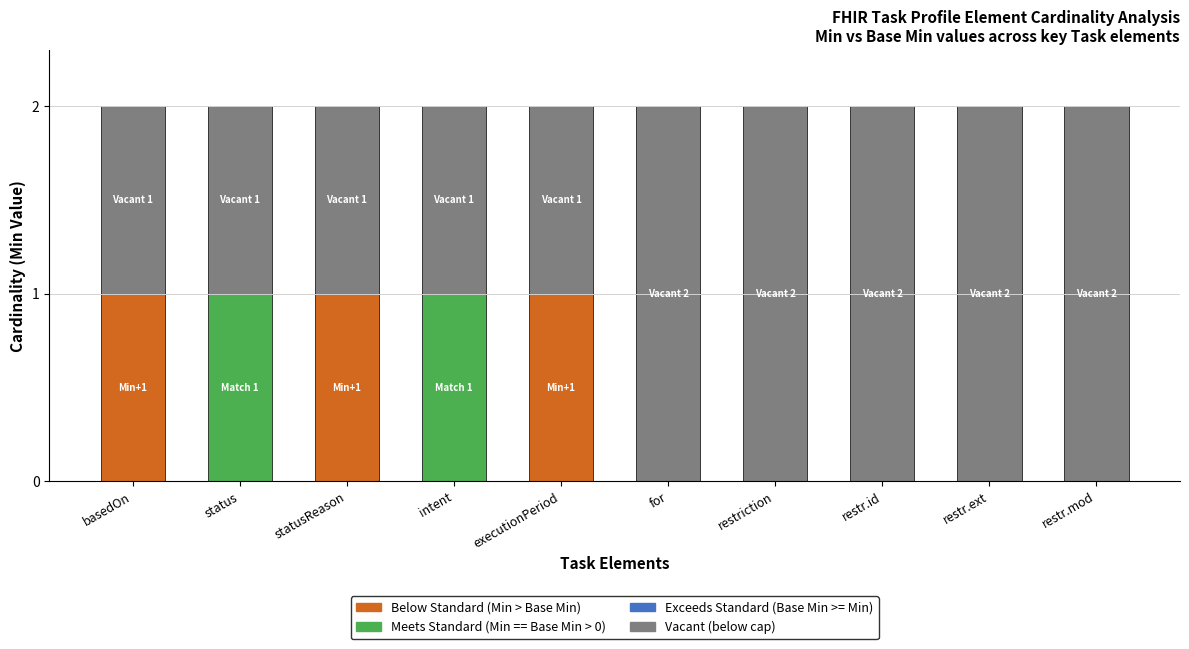

At how many categories does at least one series exceed 0?

10